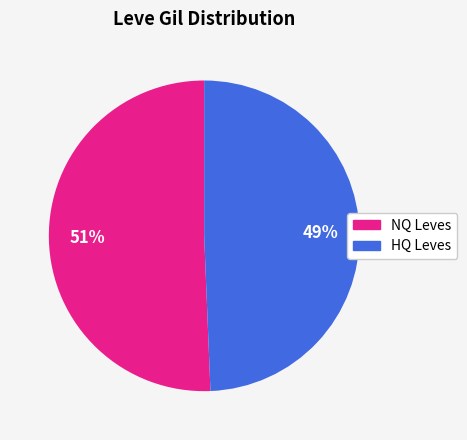

To the nearest percent, what is the average slice percentage?

50%